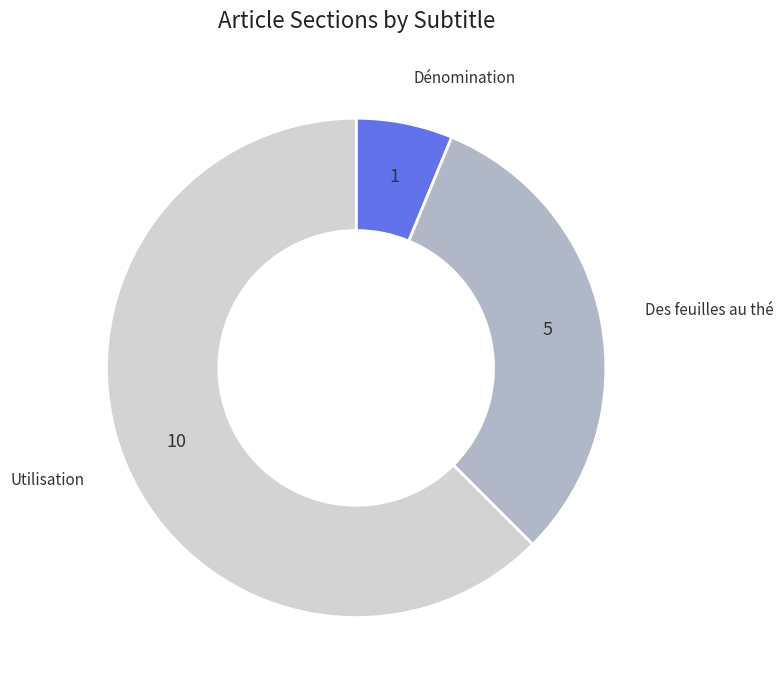

Is there a majority slice in this chart?

Yes